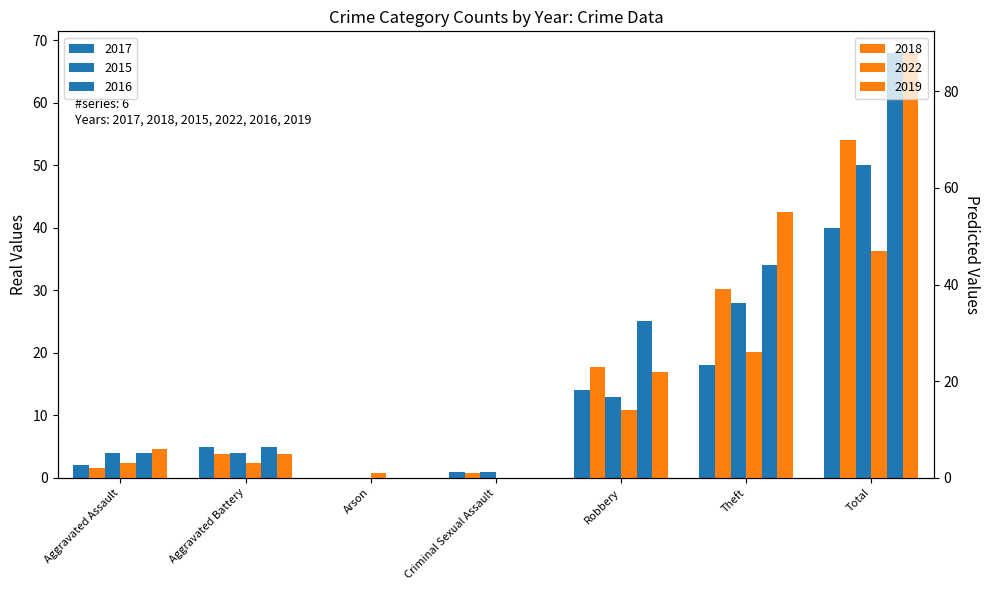

Rank the categories by 2015 value from highest to lowest.

Total, Theft, Robbery, Aggravated Assault, Aggravated Battery, Criminal Sexual Assault, Arson